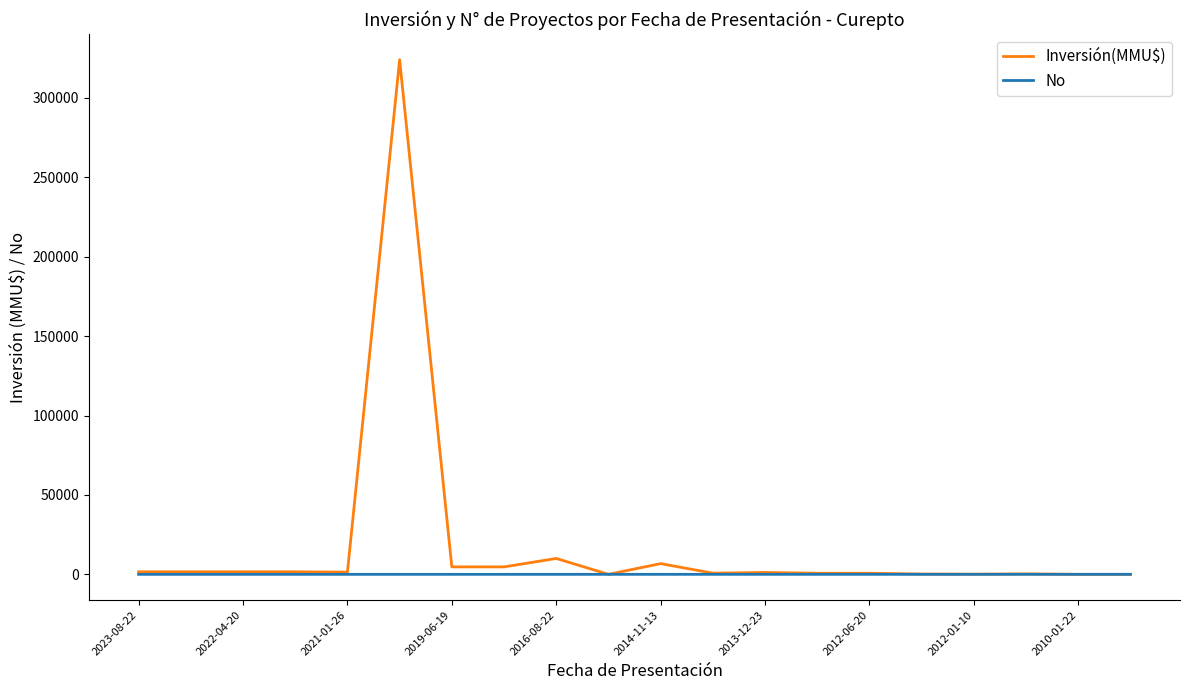

Rank the series by their maximum value, from highest to lowest.

Inversión(MMU$), No